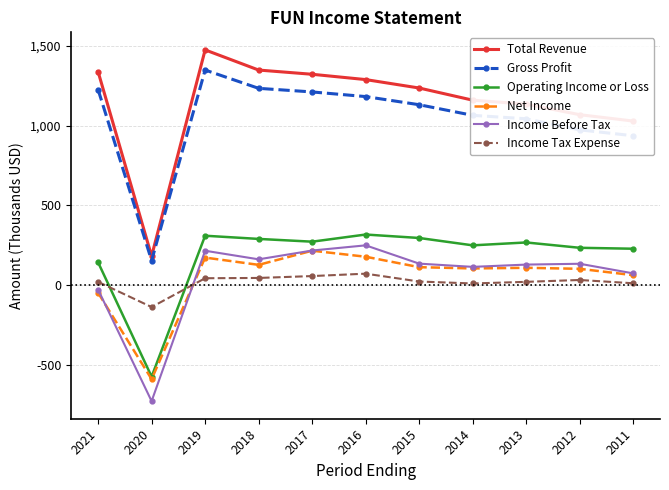

How many values in the Income Before Tax series are below 133?

5